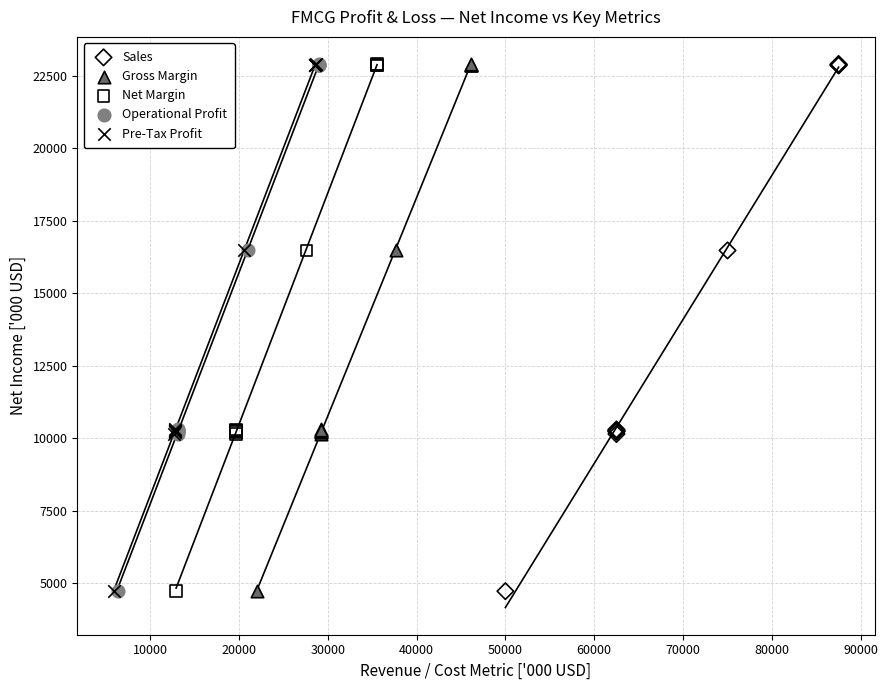

What are all the series names shown in the legend?

Sales, Gross Margin, Net Margin, Operational Profit, Pre-Tax Profit